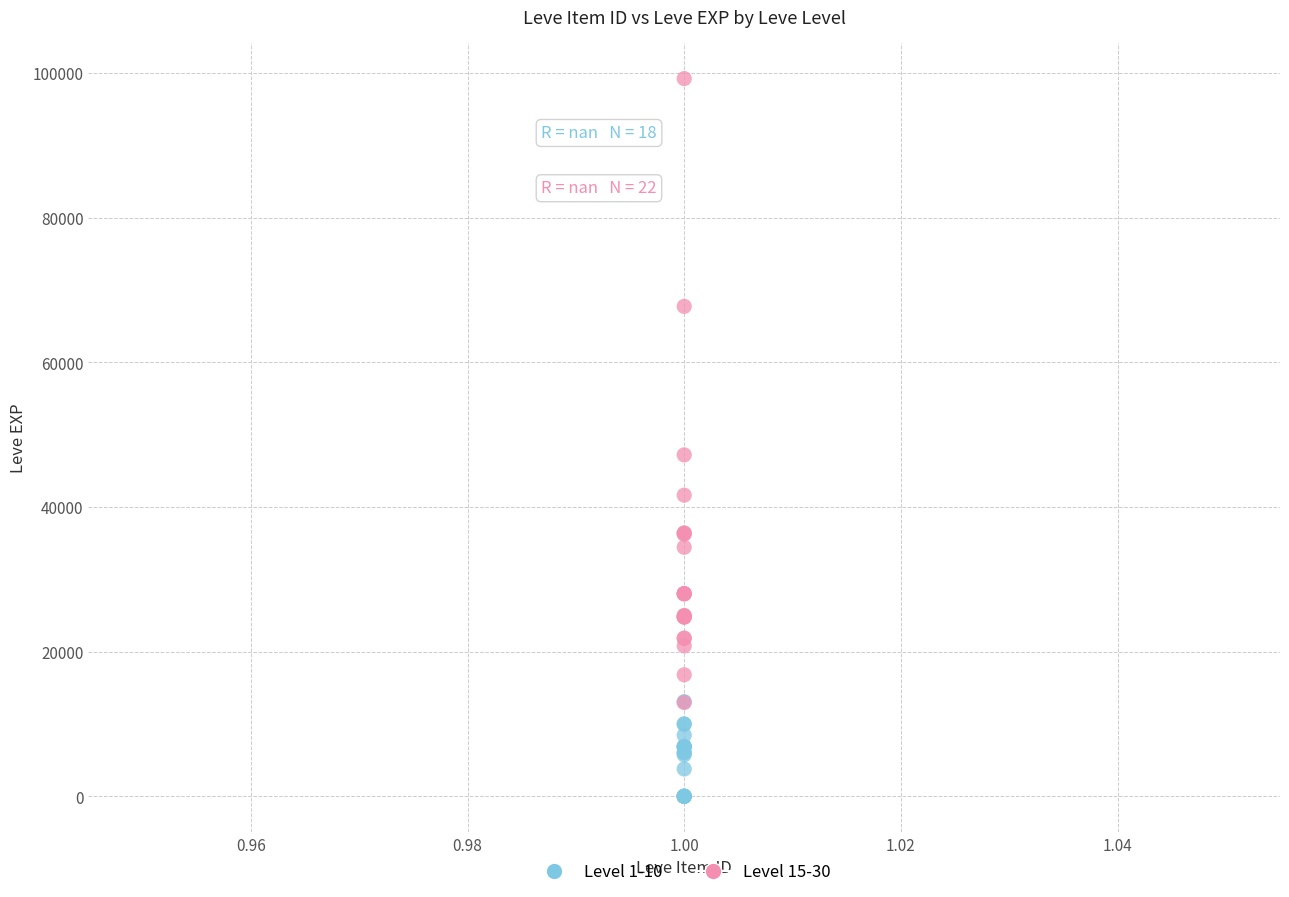

Which series contains the highest Y value?

Level 15-30